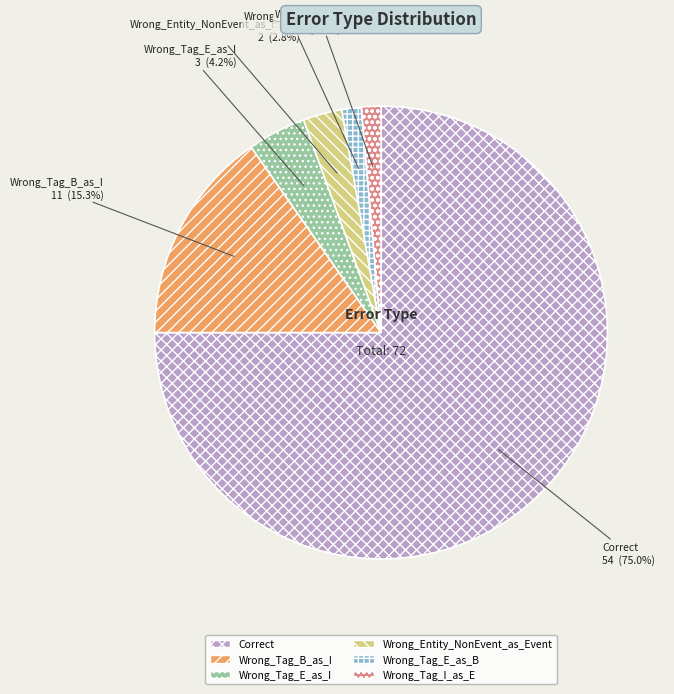

Does any single category account for the majority?

Yes